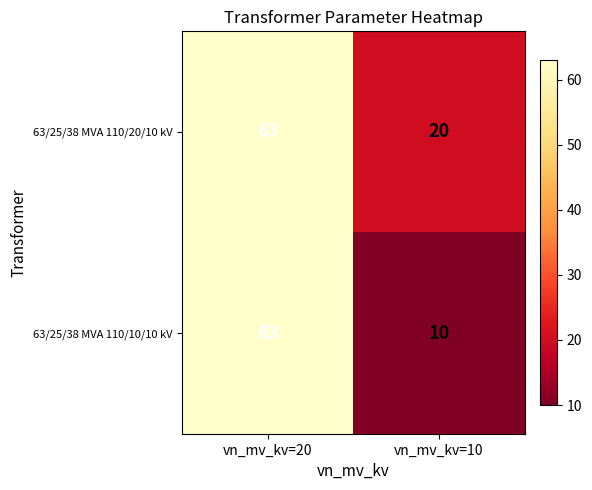

What value does the 63/25/38 MVA 110/10/10 kV series have at vn_mv_kv=20, to the nearest 5?

65